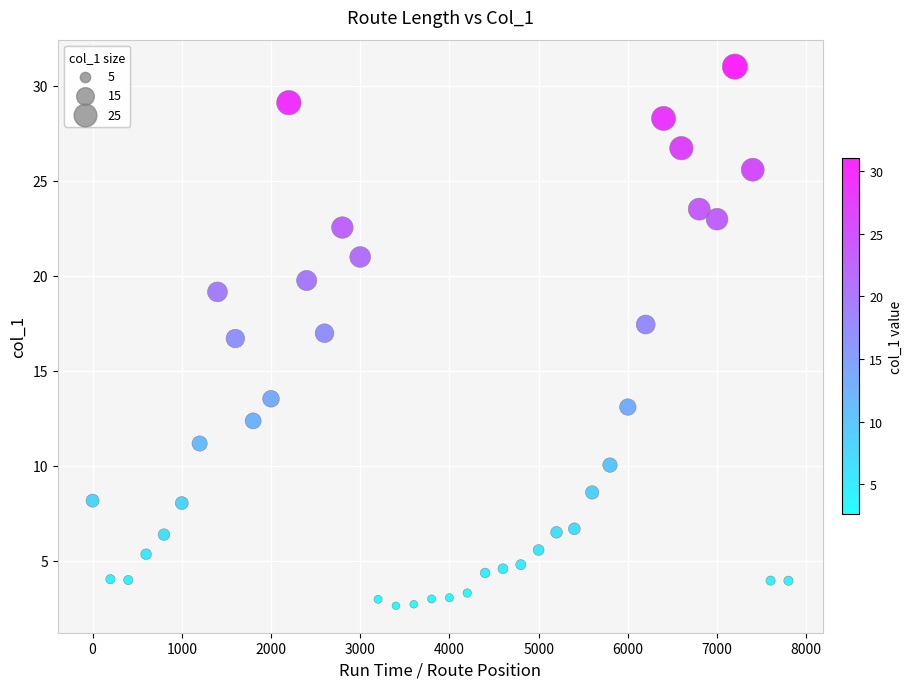

What is the range of Y values (max minus min)?

28.4